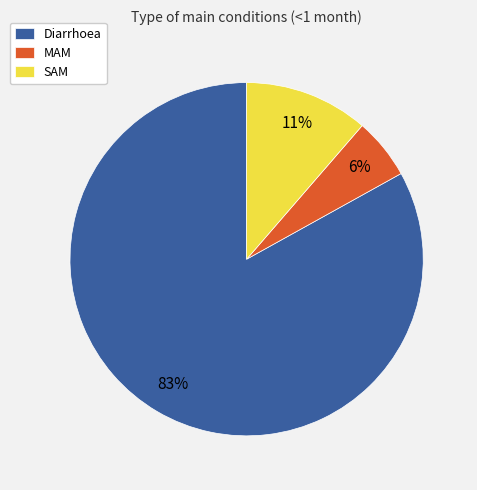

Which slice is the smallest?

MAM